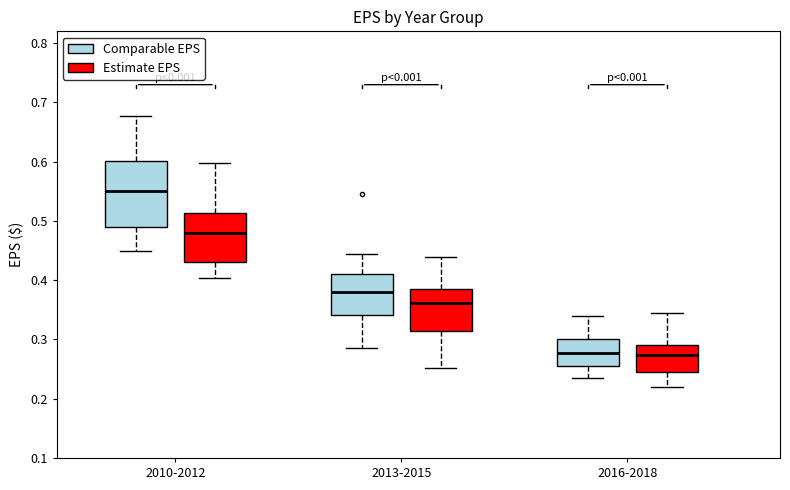

Where is the upper edge of the box for 2010-2012 (Comparable EPS) on the y-axis? The values are not printed on the chart, so give them approximately, as read against the axis.

0.60